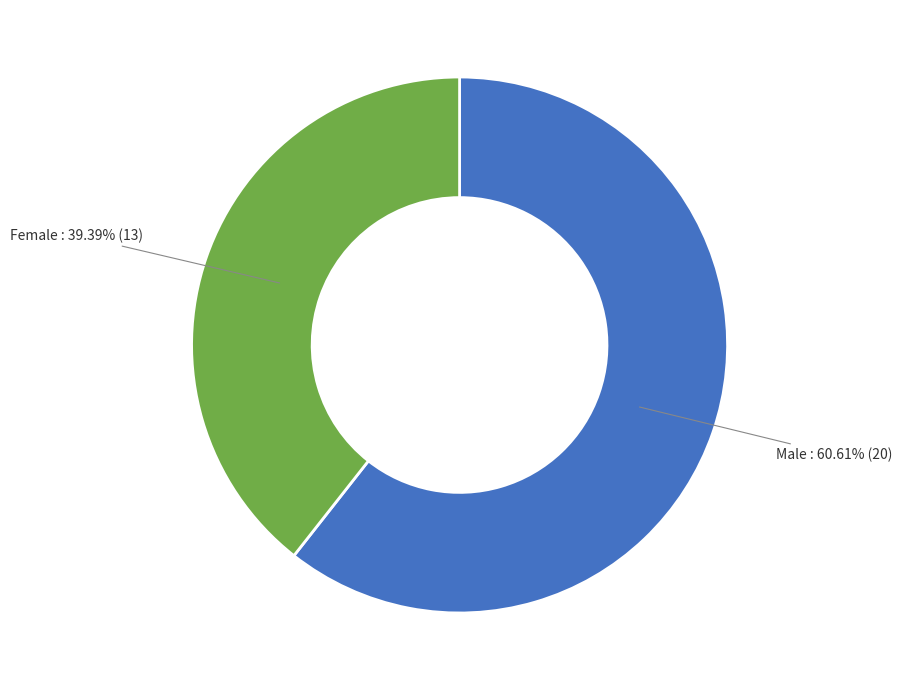

What percentage is the Female slice, to the nearest percent?

39%